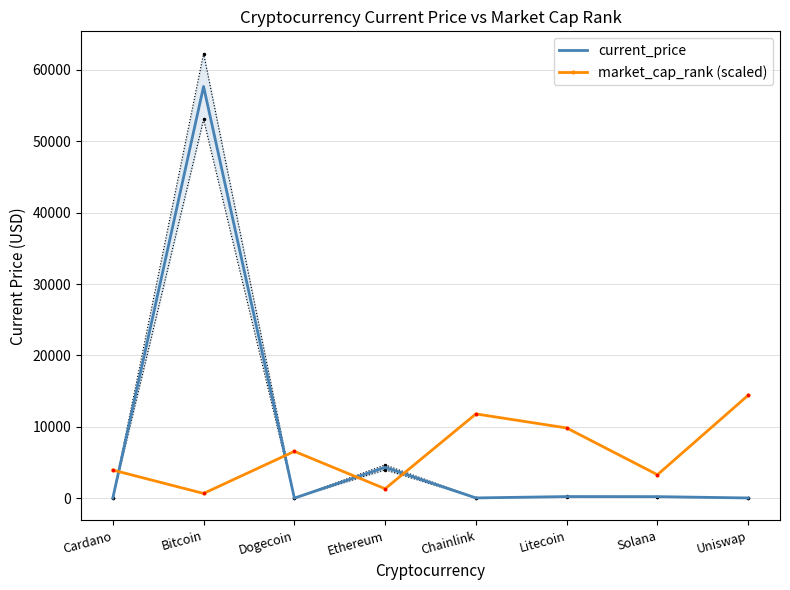

Which series has the widest spread of Y values?

current_price